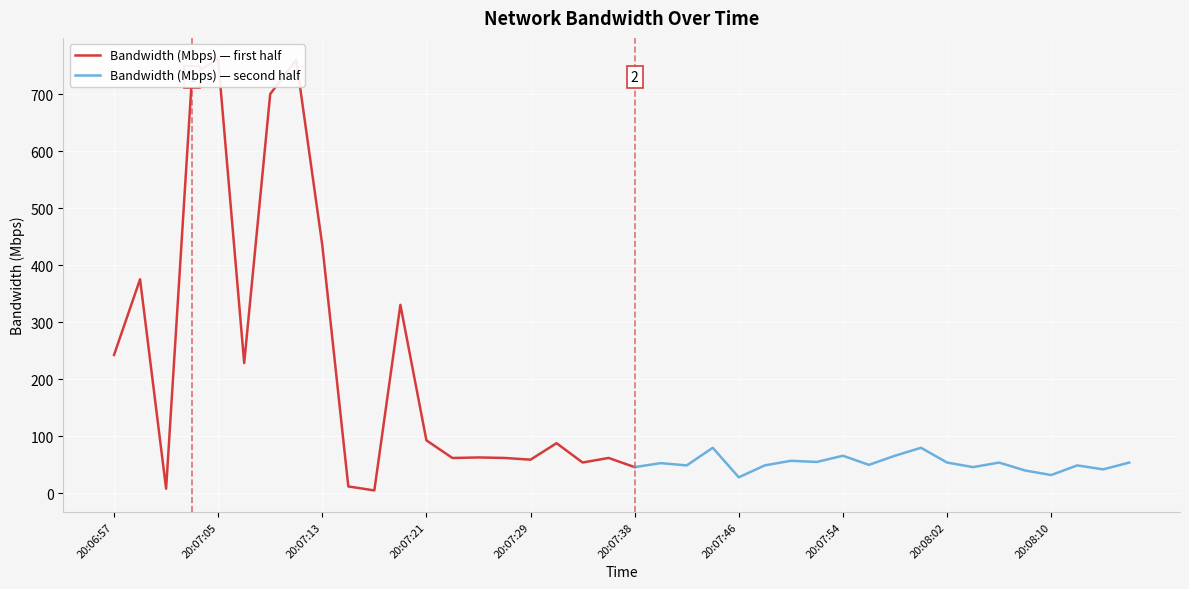

Approximately how many times larger is the value at 20:07:07 compared to 20:07:11?

0.3